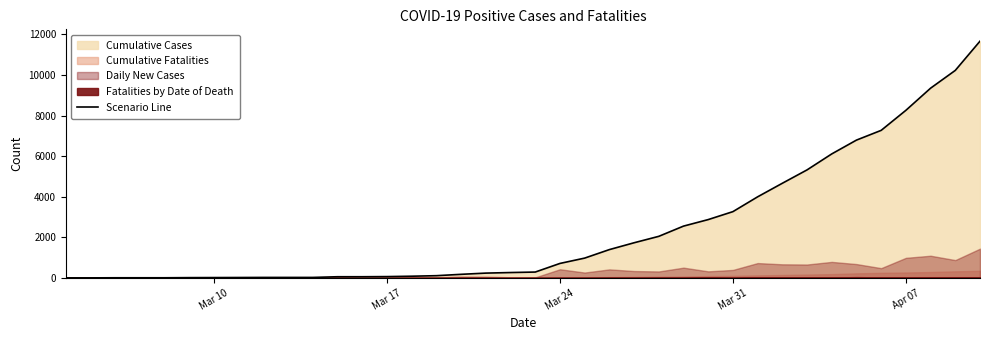

What is the highest value of the Scenario Line series?

11671